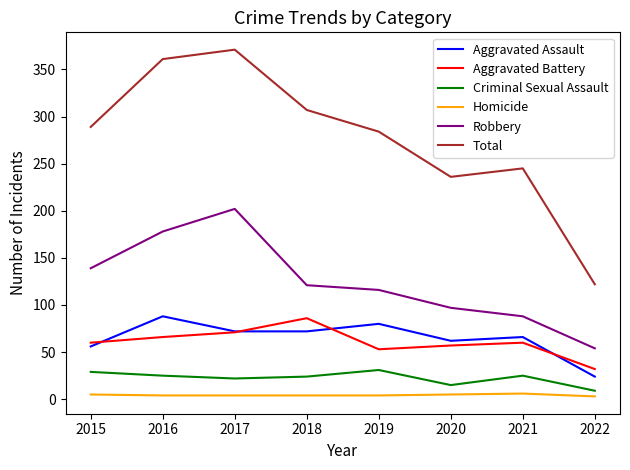

What is the minimum value for Homicide?

3